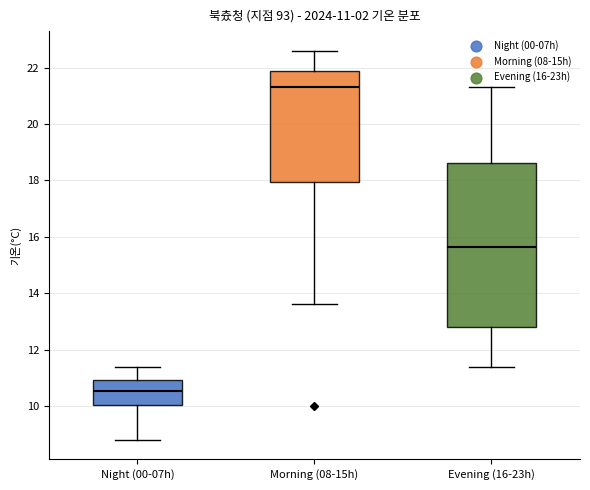

Comparing the boxes themselves (not the whiskers), which one is the tallest?

Evening (16-23h)